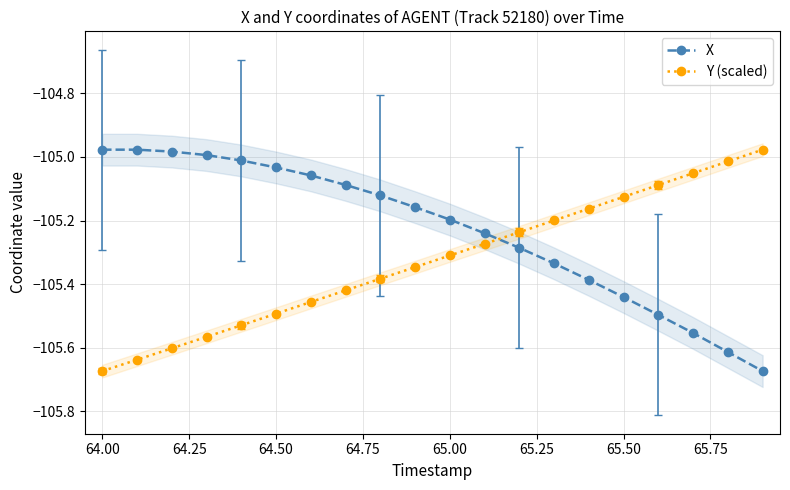

What is the minimum value for X?

-105.7